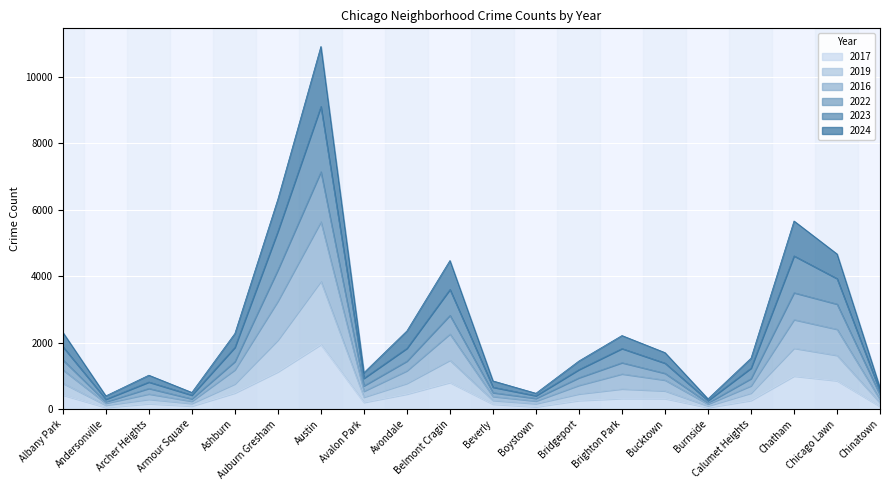

In 2024, how many points are lower than both neighbors (excluding endpoints)?

5